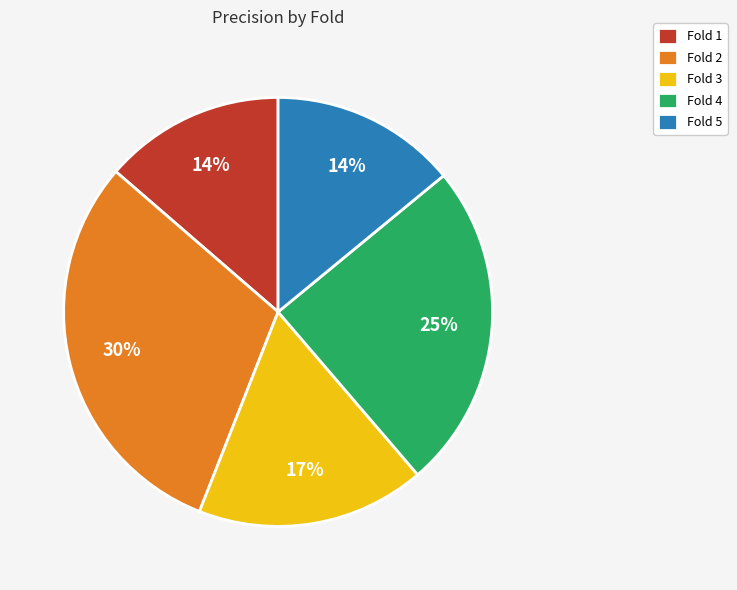

Between Fold 2 and Fold 5, which is larger?

Fold 2